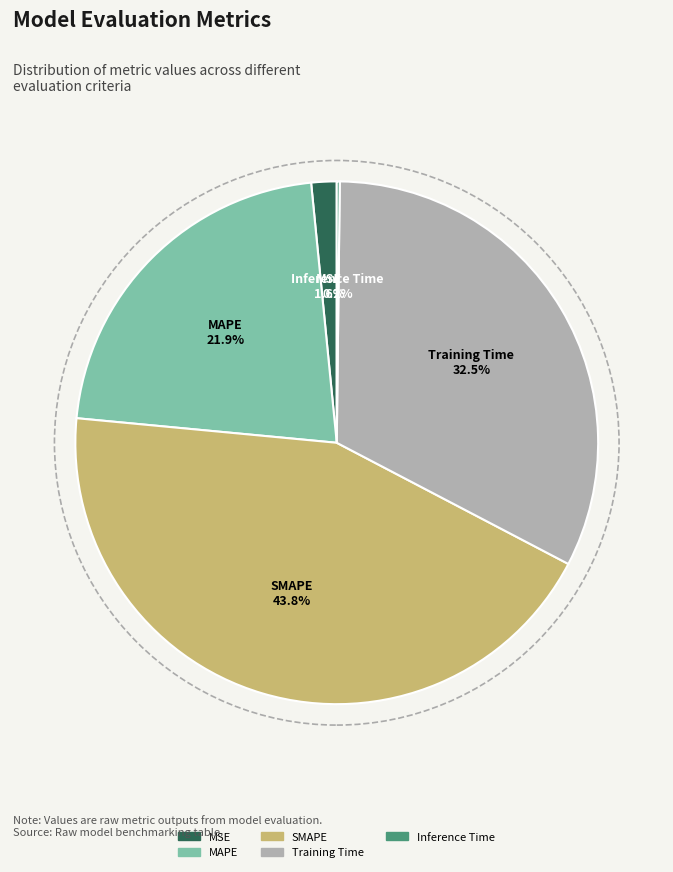

To the nearest percent, what is the combined percentage of MAPE and SMAPE?

66%